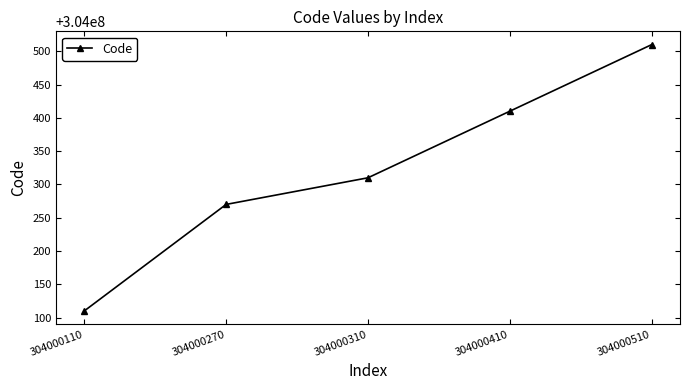

At which category does the chart reach its minimum across all series?

304000110